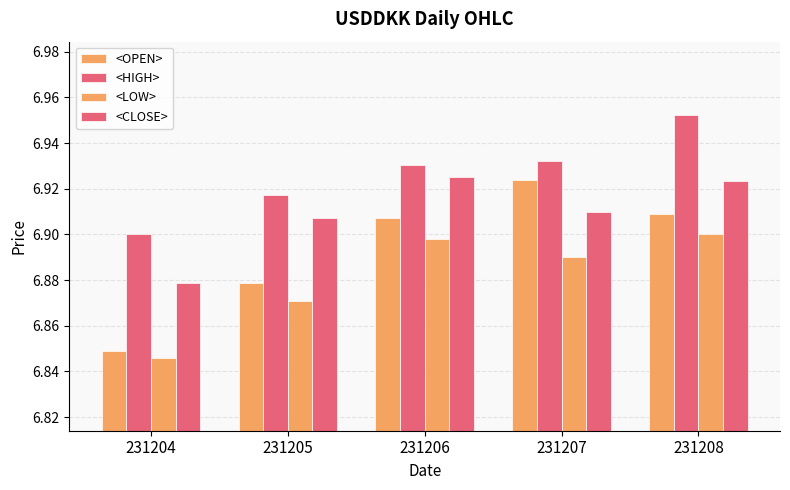

Which series has the largest total across all categories?

<HIGH>